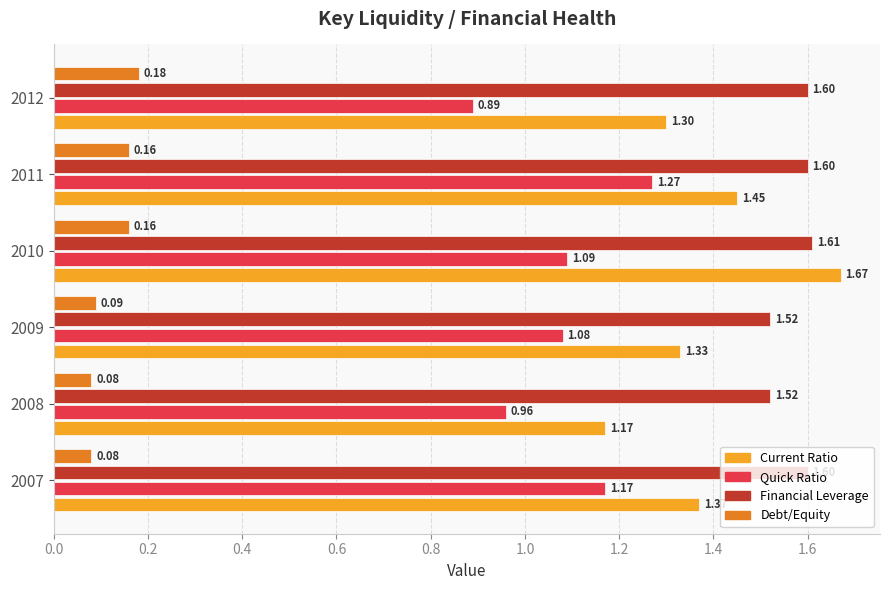

At which category is the sum across all series the highest?

2010